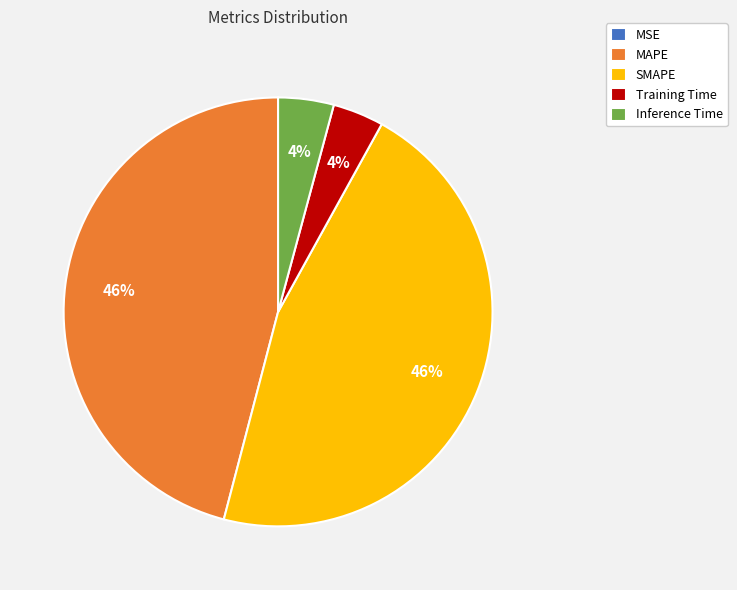

To the nearest percent, what portion does SMAPE represent?

46%